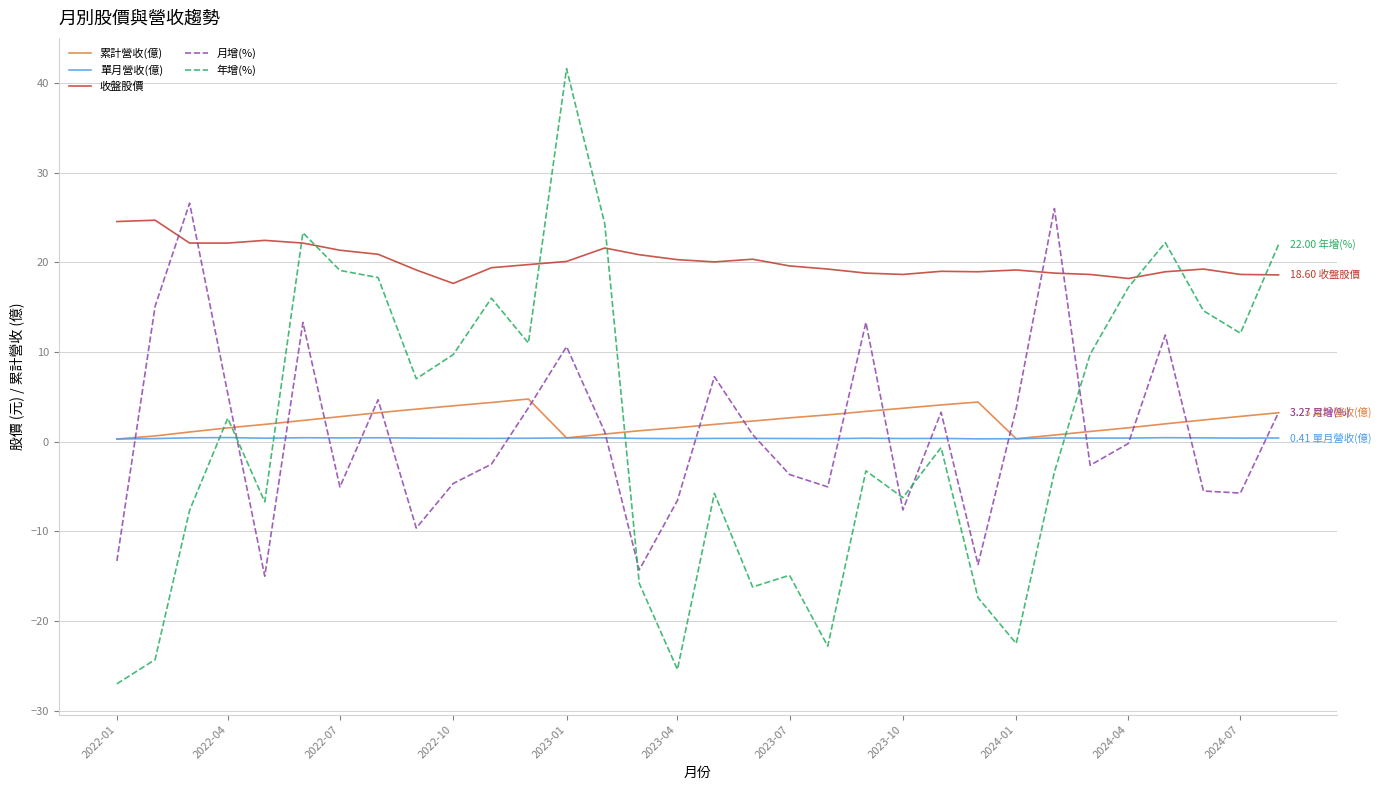

Which series has the largest total across all categories?

收盤股價